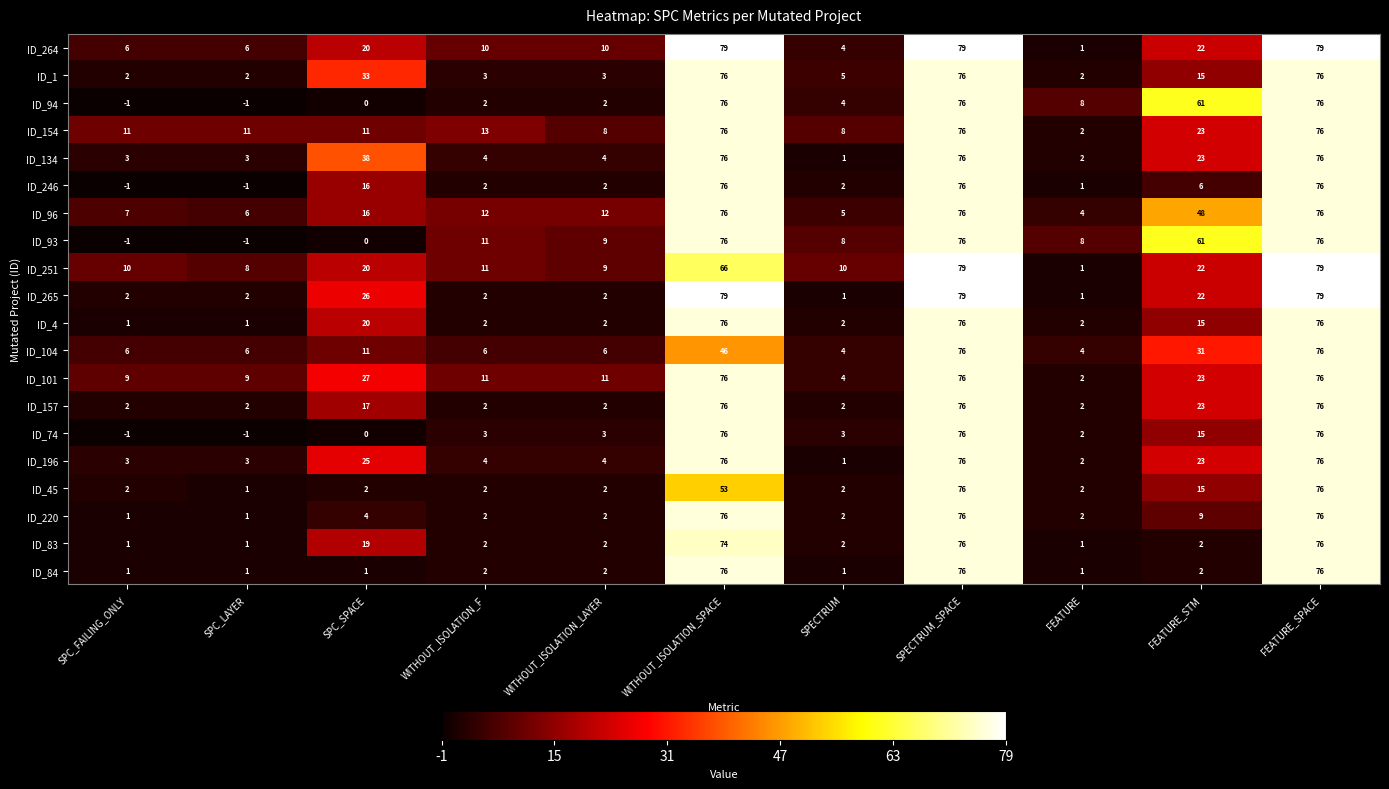

Count the number of data series in this chart.

20